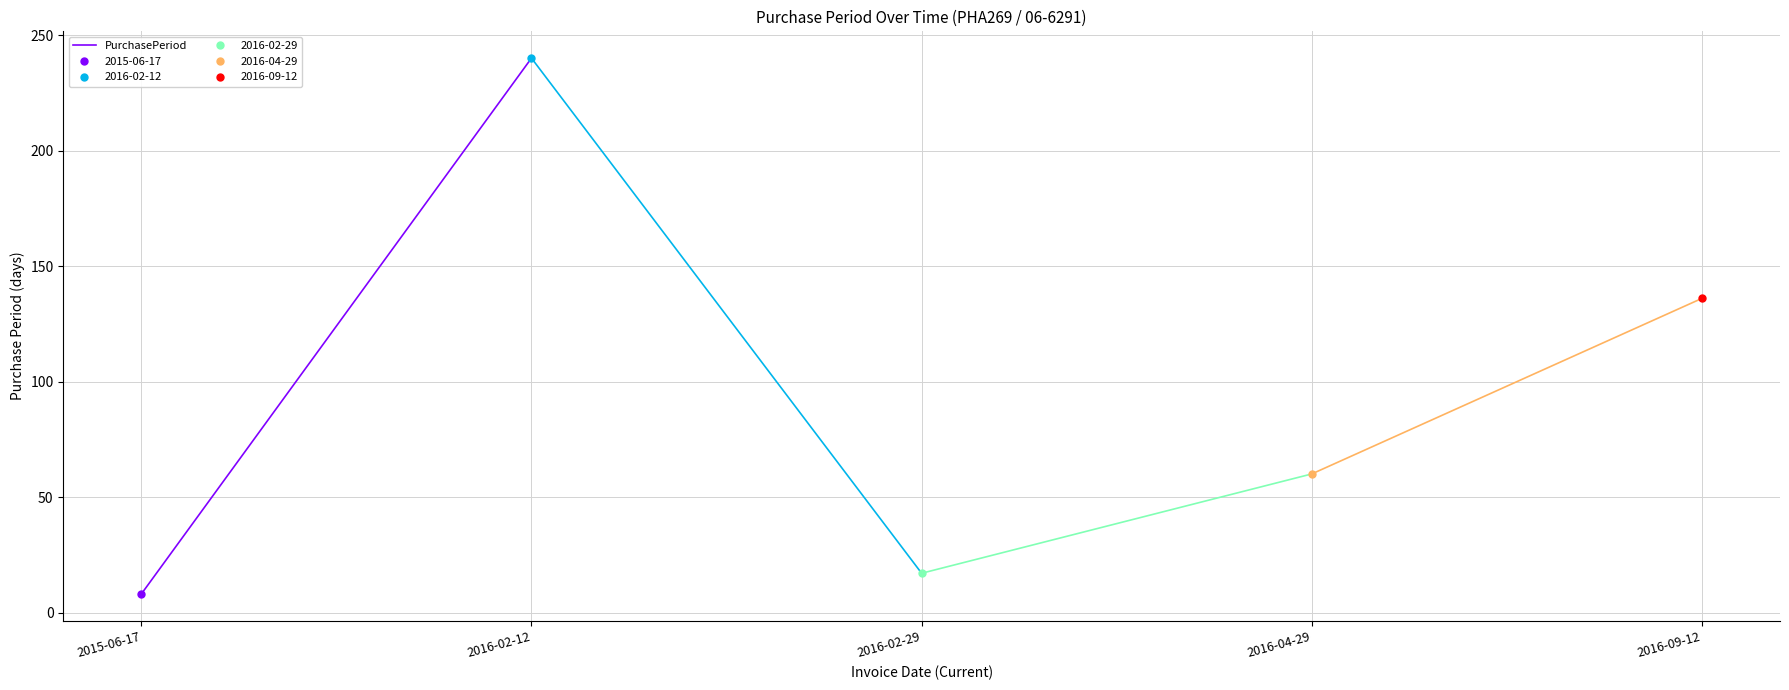

What is the difference between the maximum and minimum values?

232